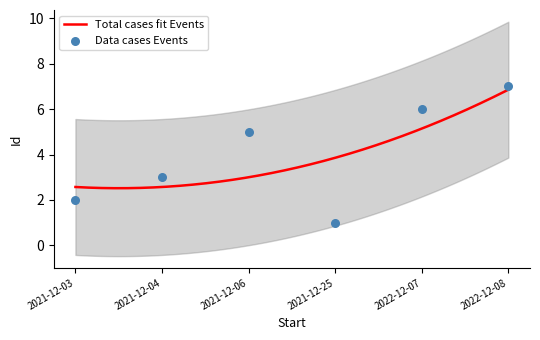

What is the ratio of the value at 2021-12-06 to the value at 2021-12-04?

1.7